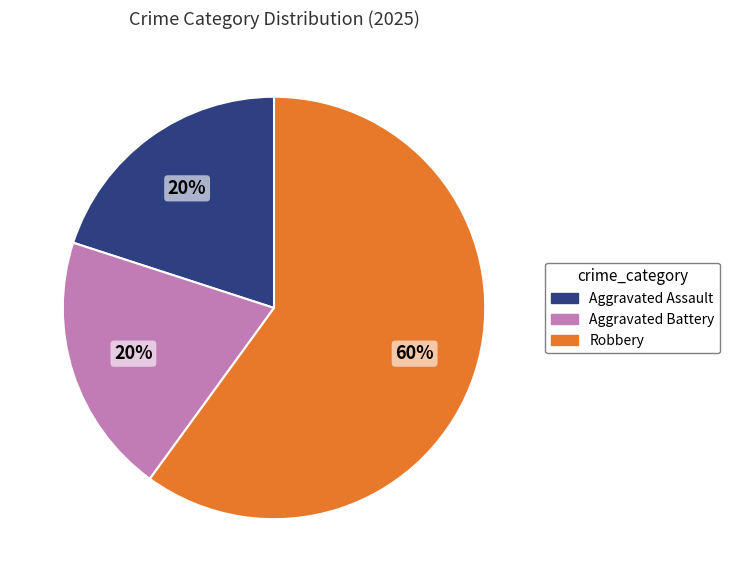

Is the sum of Aggravated Assault and Aggravated Battery greater than half?

No